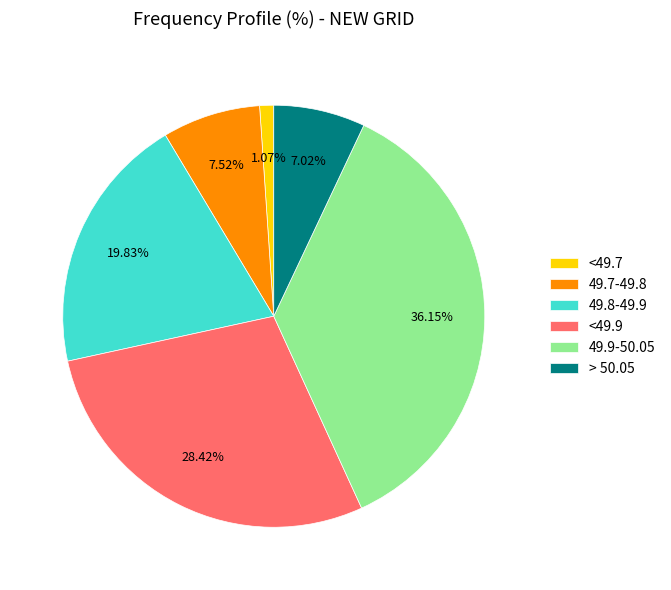

Which has a higher value, > 50.05 or <49.7?

> 50.05